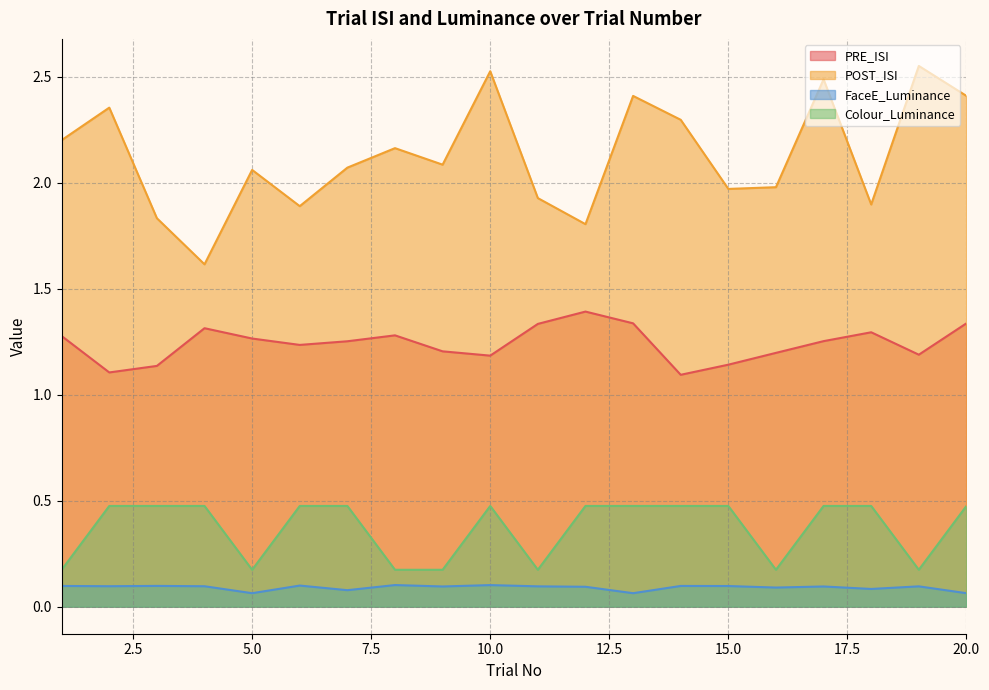

Rank the categories by PRE_ISI value from highest to lowest.

12, 13, 20, 11, 4, 18, 8, 1, 5, 17, 7, 6, 9, 16, 19, 10, 15, 3, 2, 14